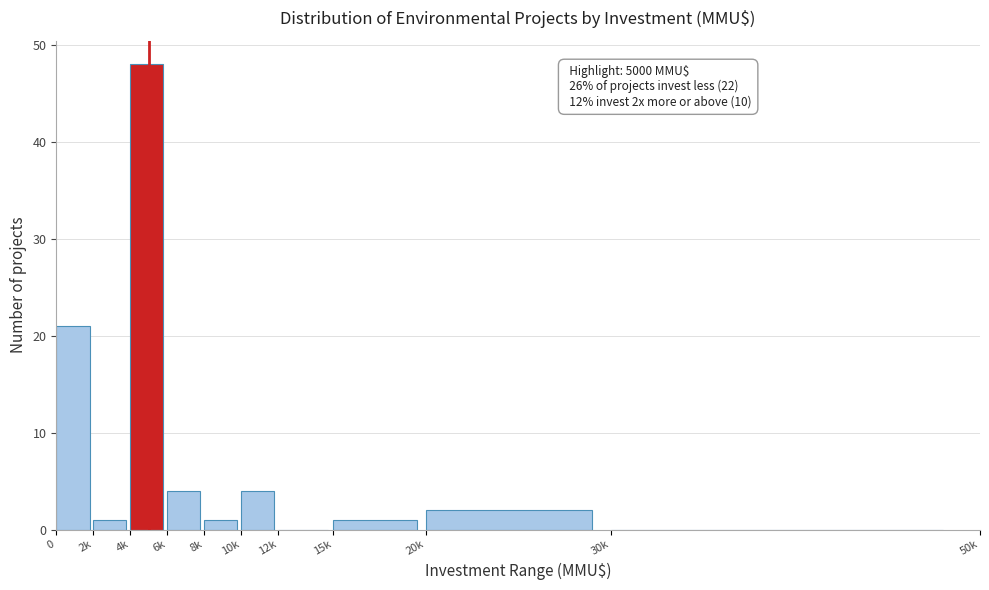

Reading right to left, transcribe all the data shown in this chart.

30k=0	20k=2	15k=1	12k=0	10k=4	8k=1	6k=4	4k=48	2k=1	0=21